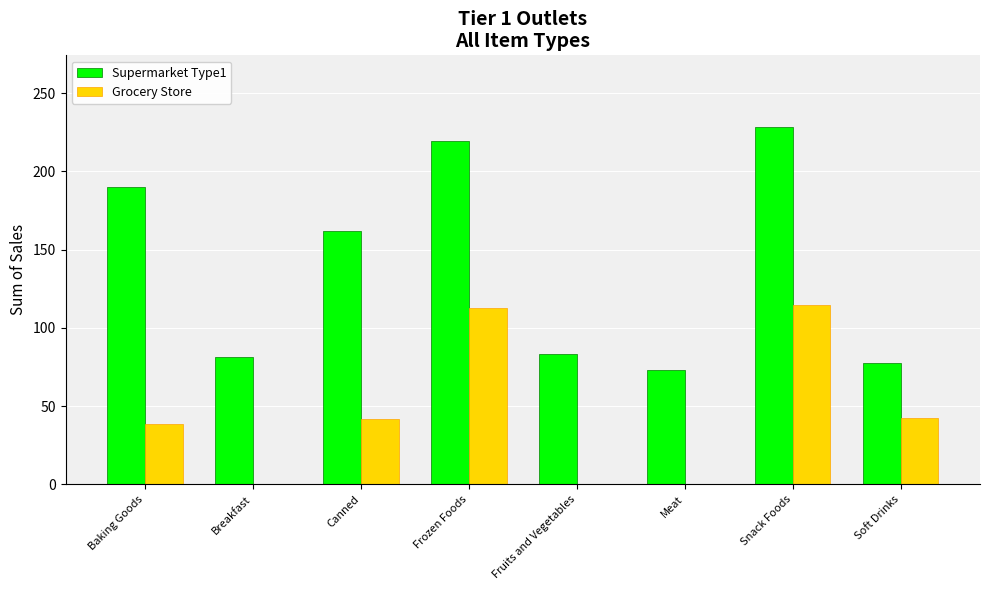

What is the total value across all series at Soft Drinks?

119.4